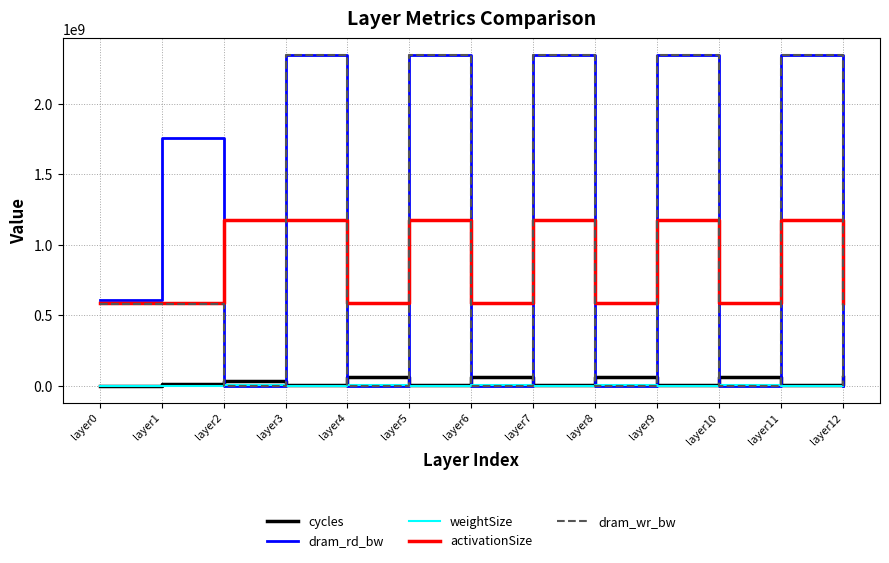

What is the maximum value for dram_rd_bw?

2345874227.2